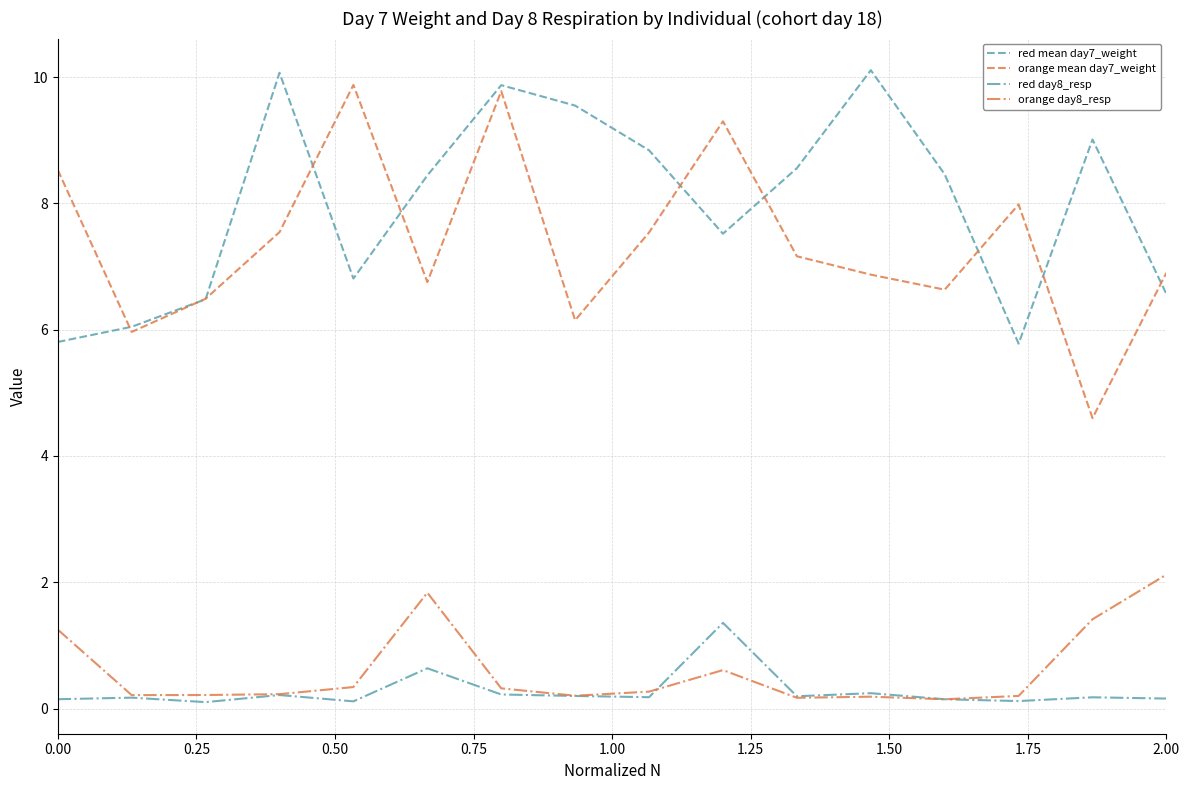

True or false: red mean day7_weight and orange day8_resp cross at least once.

False